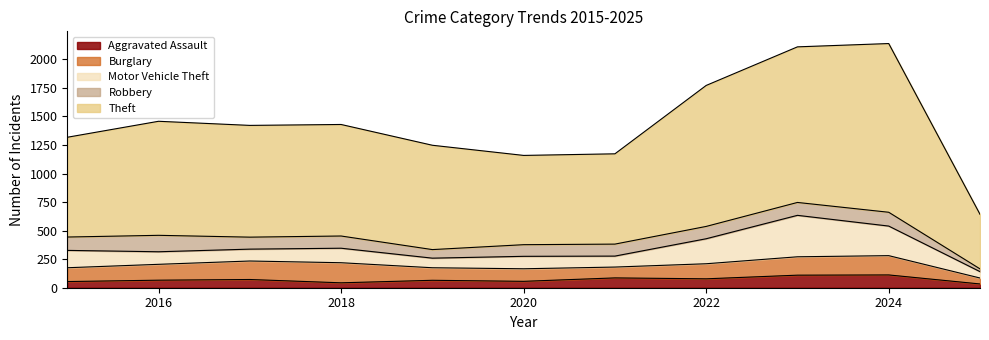

What are all the series names shown in the legend?

Aggravated Assault, Burglary, Motor Vehicle Theft, Robbery, Theft